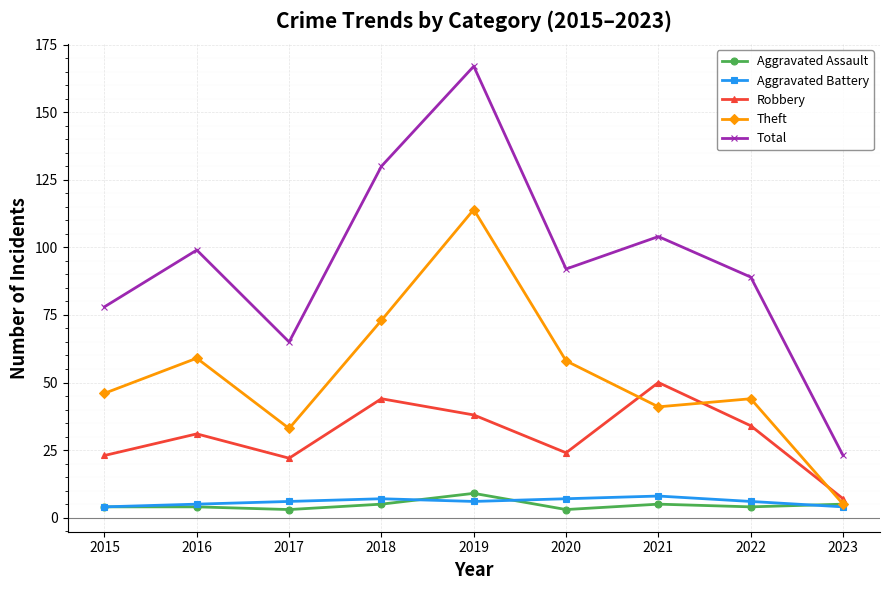

What is the difference between the second highest and minimum values in the Robbery series?

37